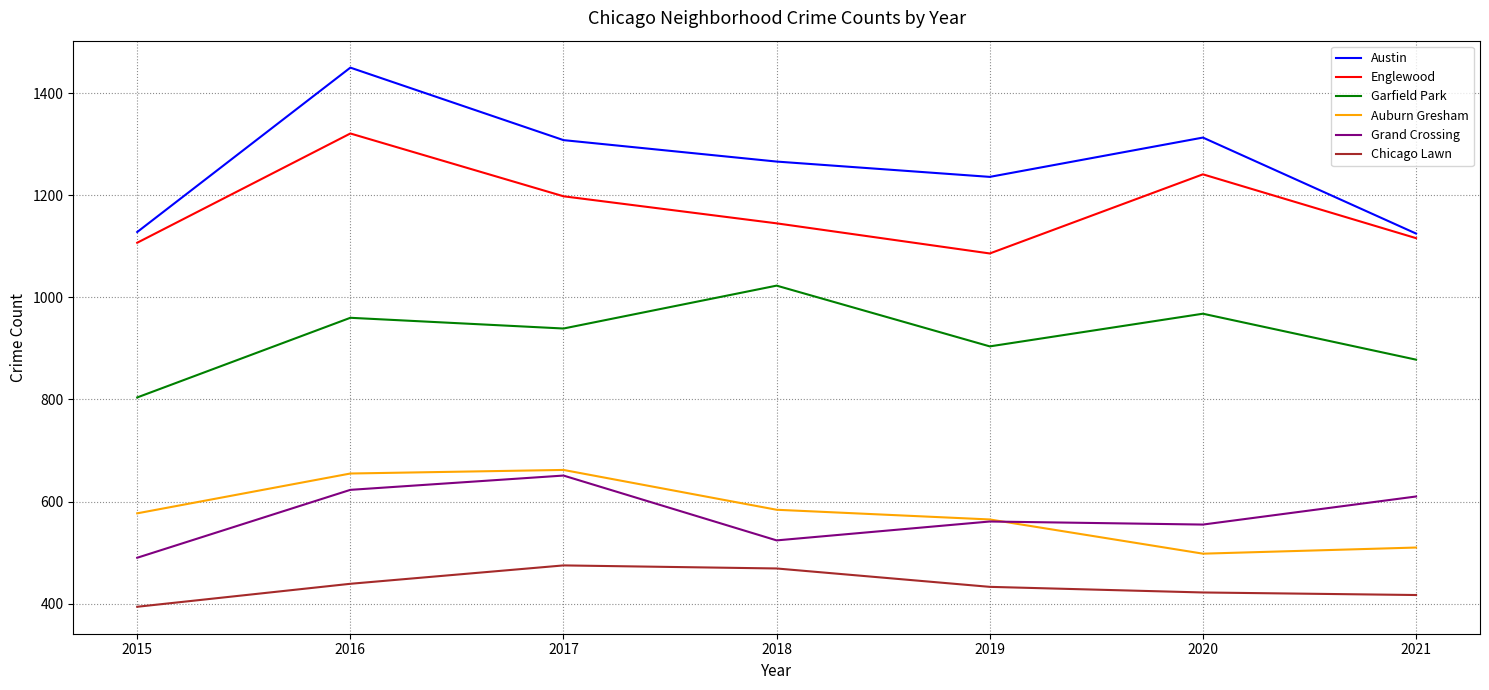

True or false: Garfield Park has a value of 1293 at 2019.

False